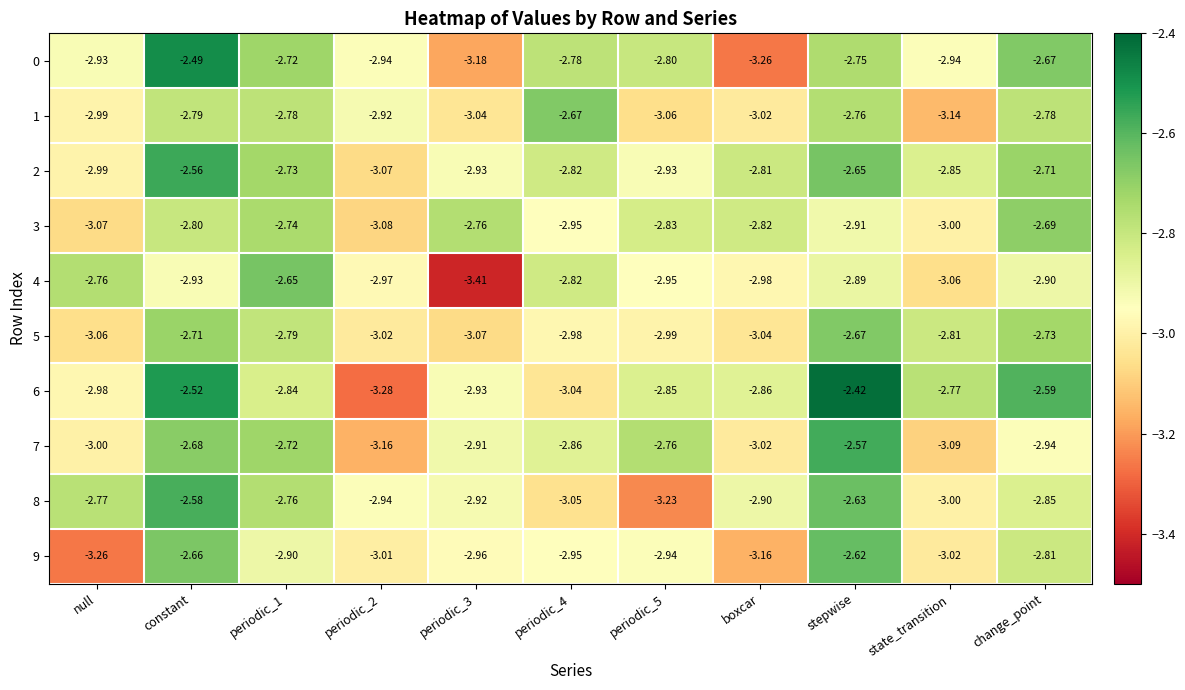

Which category has the highest value in the 7 series?

stepwise